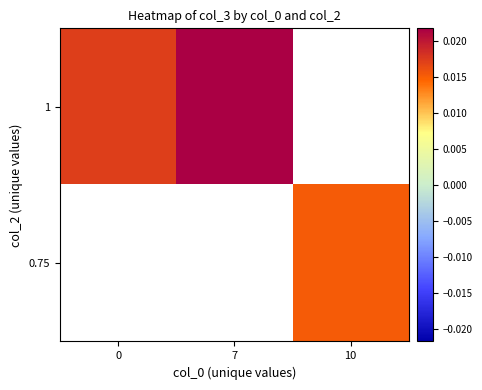

List the series in order of their overall mean, highest first.

0.75, 1